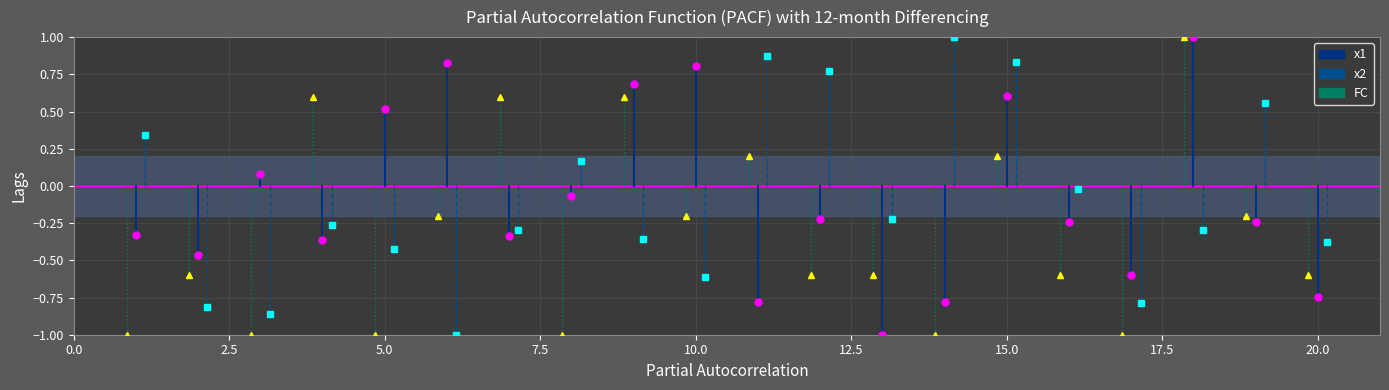

The x1 series shows -0.1 at 2.5. True or false?

False